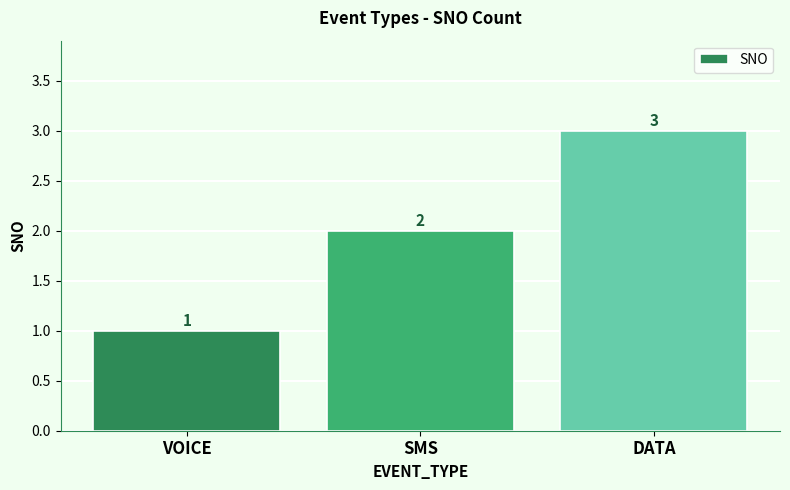

What position from the left is VOICE?

1